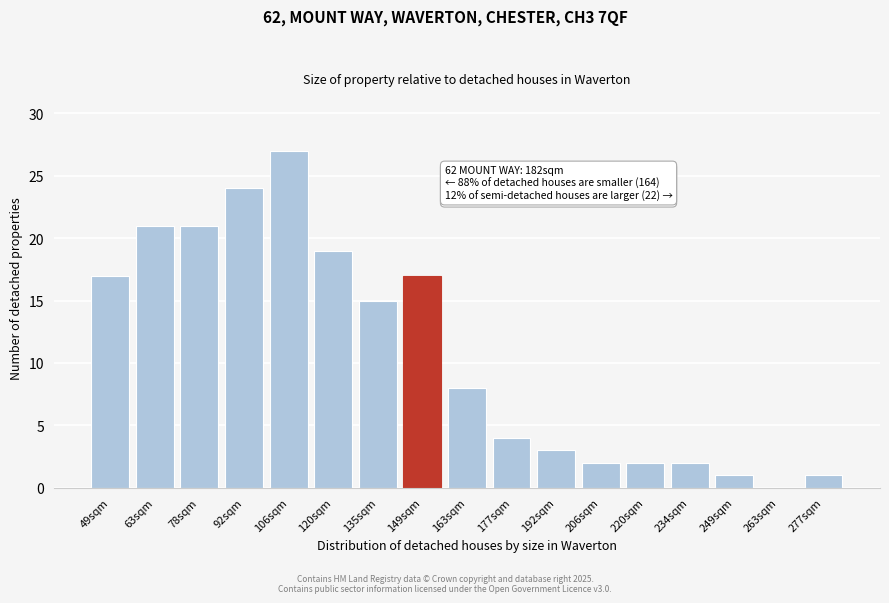

Reading right to left, extract all data points from this chart.

277sqm=1	263sqm=0	249sqm=1	234sqm=2	220sqm=2	206sqm=2	192sqm=3	177sqm=4	163sqm=8	149sqm=17	135sqm=15	120sqm=19	106sqm=27	92sqm=24	78sqm=21	63sqm=21	49sqm=17